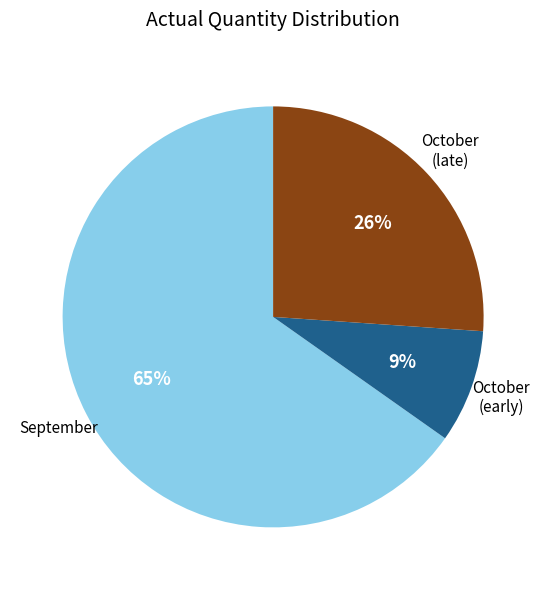

To the nearest percent, what is the average slice percentage?

33%